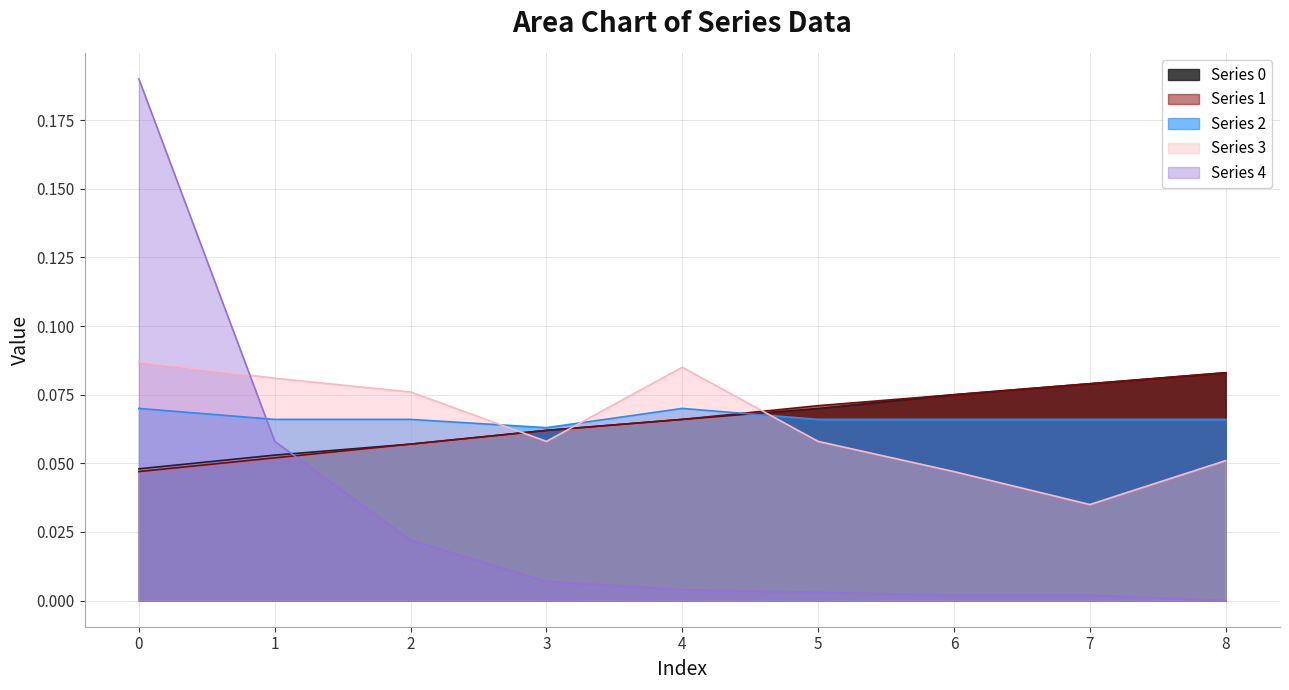

What is the difference between the 4 values at 0 and 4?

0.2